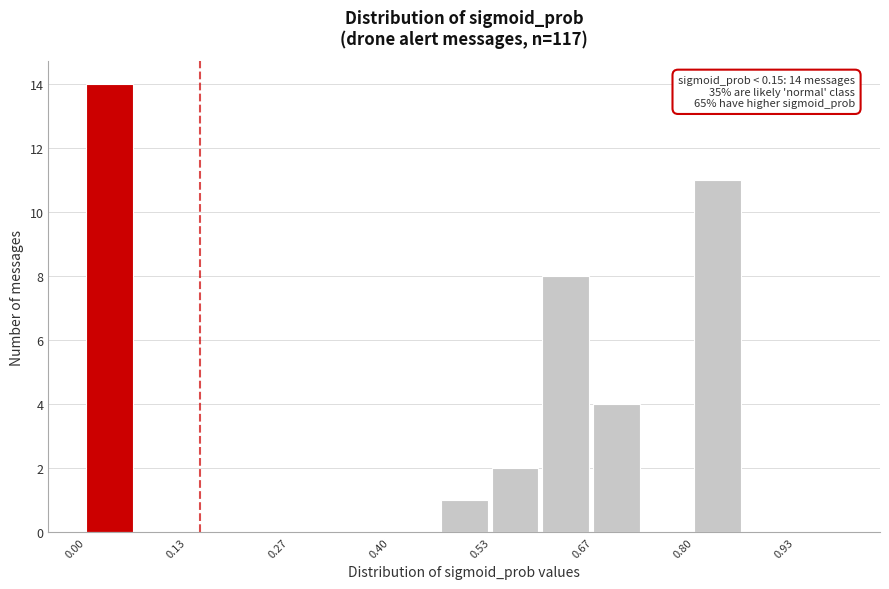

Around what value on the x-axis is the tallest bar? Give the approximate position of its centre, as read against the axis.

0.04